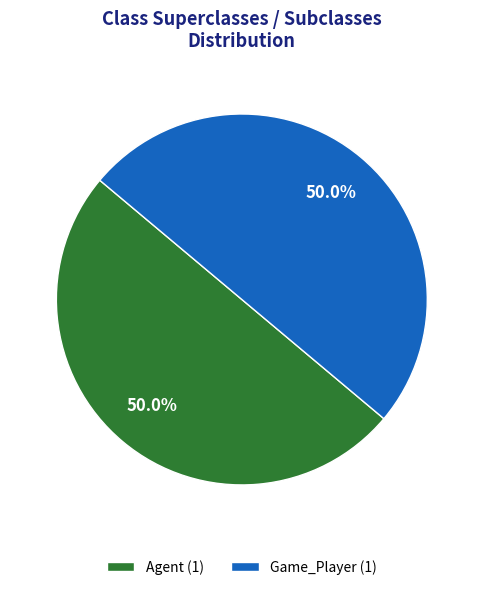

What portion of the pie excludes Agent (1)?

50.0%